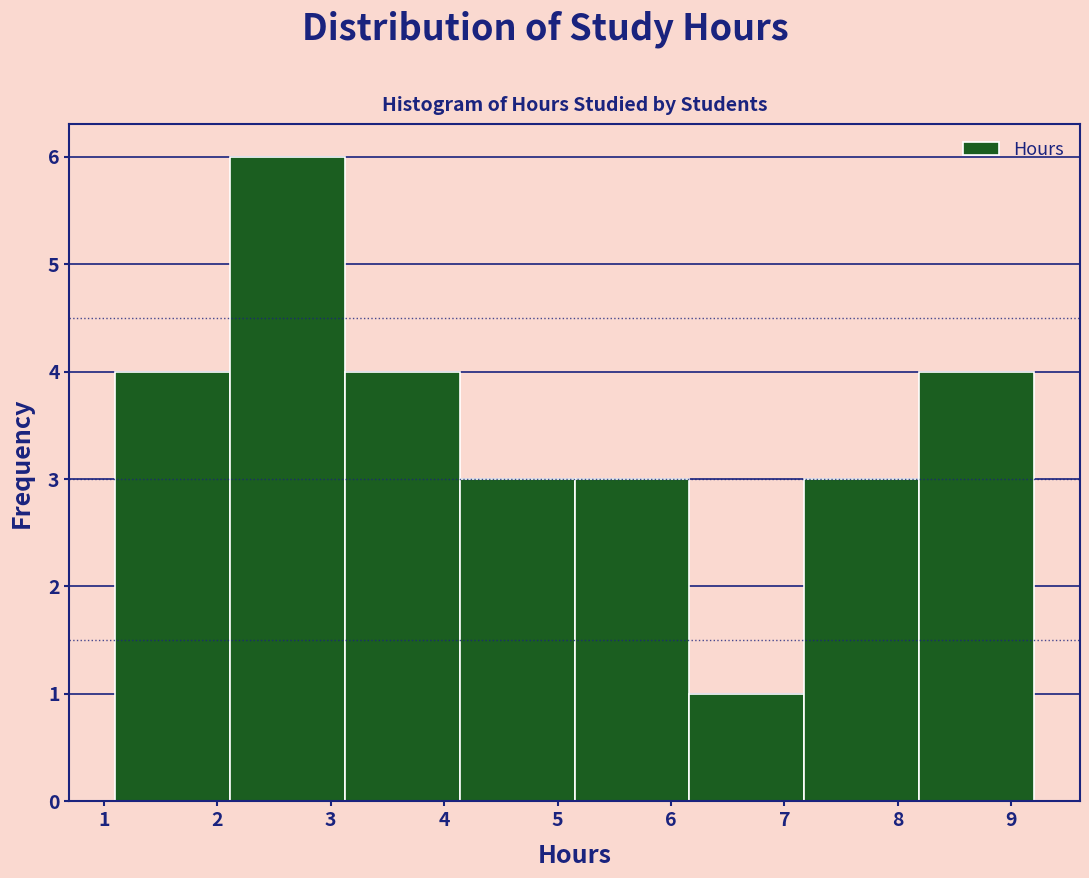

Reading left to right, transcribe this chart: for each bar, give the range it covers on the x-axis and its height. Neither the bar edges nor the heights are printed on the chart, so give them approximately, as read against the axes.

1.1 to 2.1: 4
2.1 to 3.1: 6
3.1 to 4.1: 4
4.1 to 5.2: 3
5.2 to 6.2: 3
6.2 to 7.2: 1
7.2 to 8.2: 3
8.2 to 9.2: 4